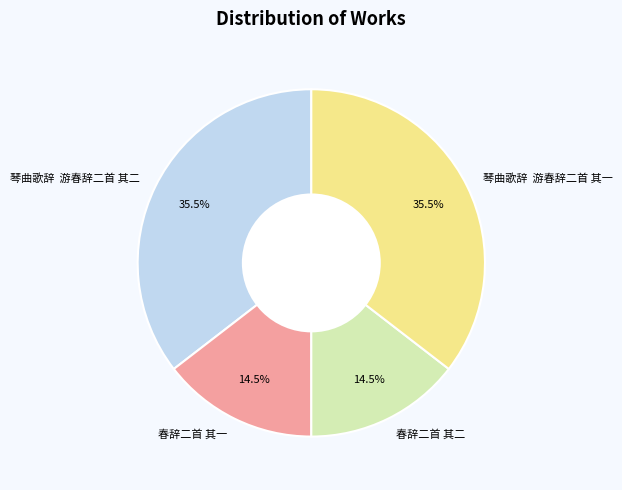

The 春辞二首 其一 slice represents 20% of the pie. True or false?

False